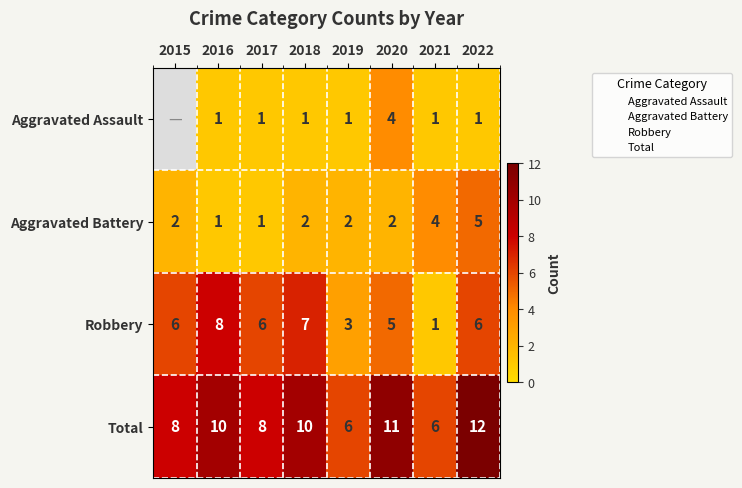

Is the value of Total at 2020 greater than the value of Robbery at 2022?

Yes